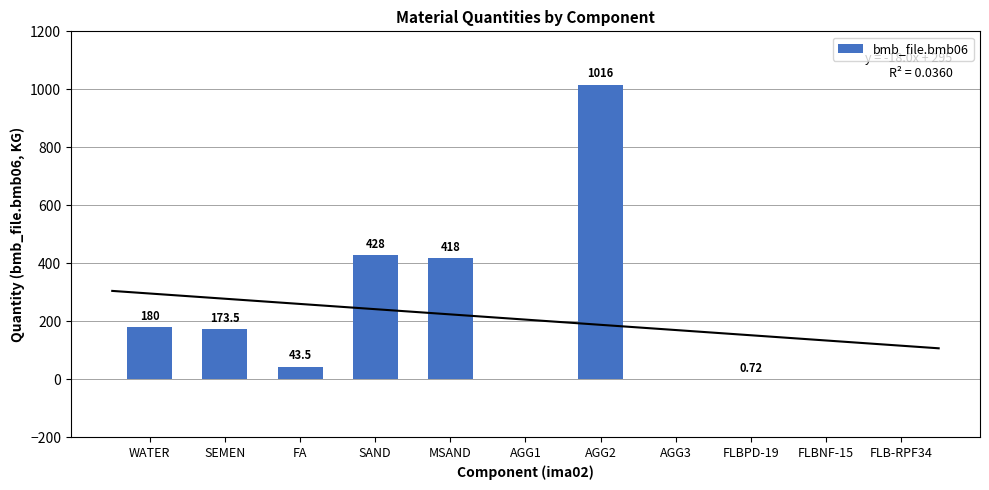

Which category has the highest value across all series?

AGG2